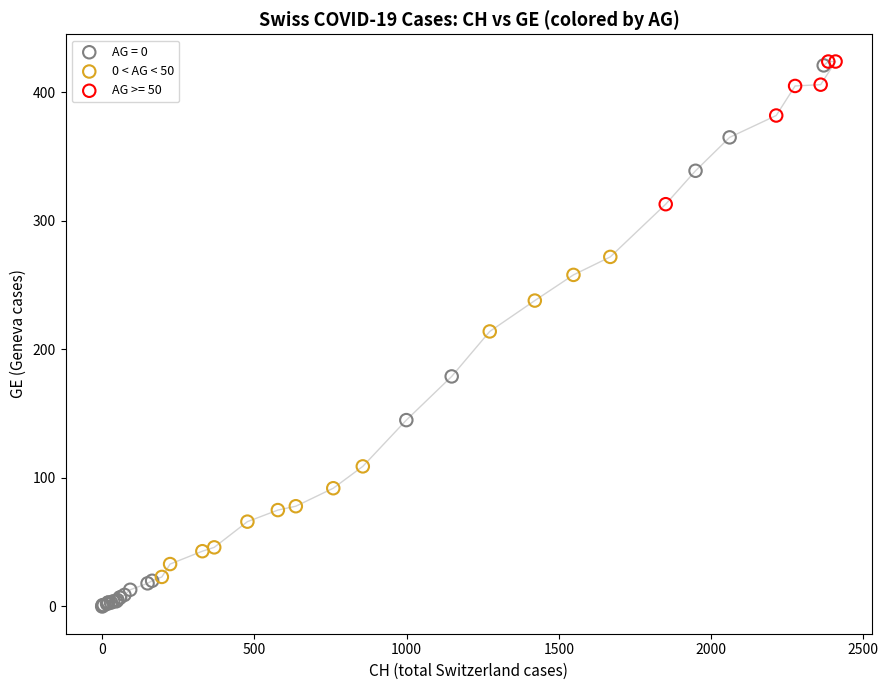

Which series has the widest spread of Y values?

AG = 0